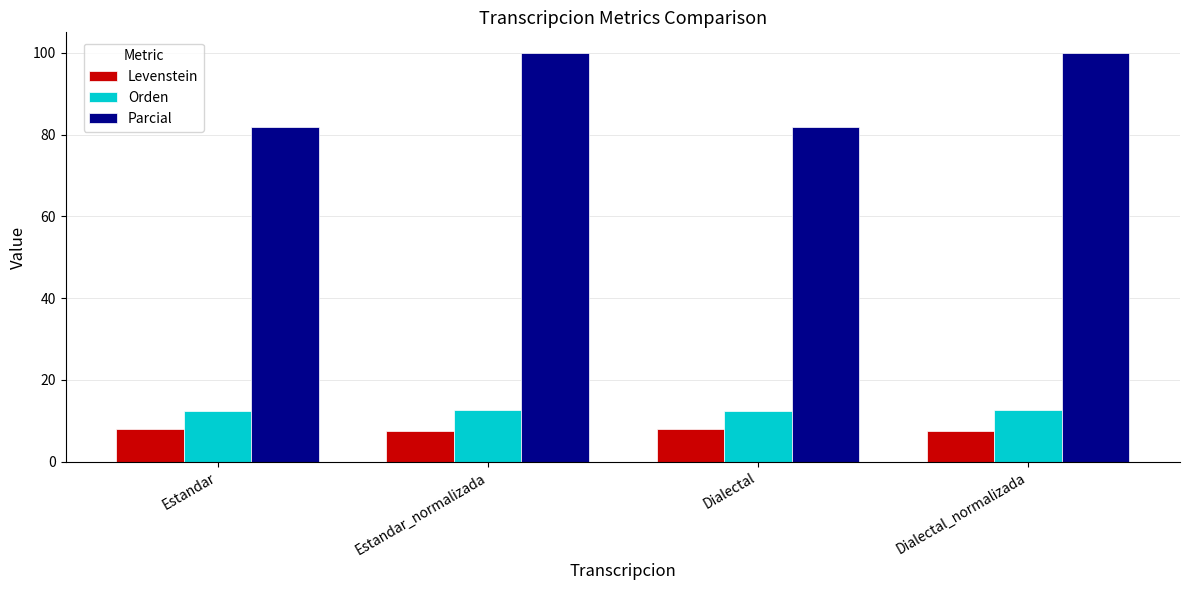

What is the label of the 1st bar from the left?

Estandar